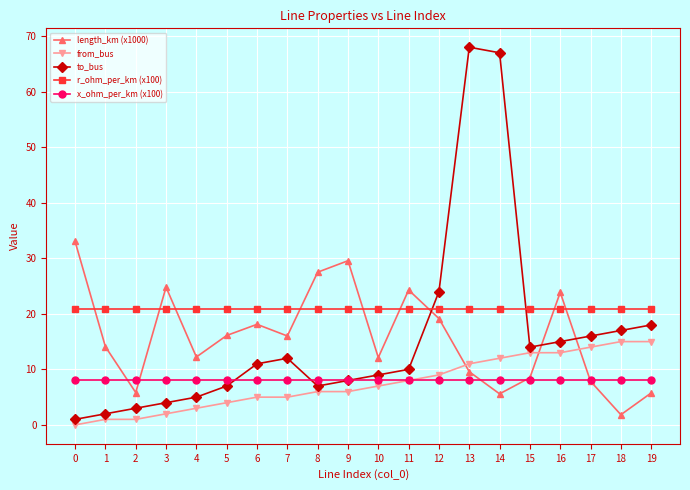

Where do r_ohm_per_km (x100) and length_km (x1000) first cross each other?

0 and 1